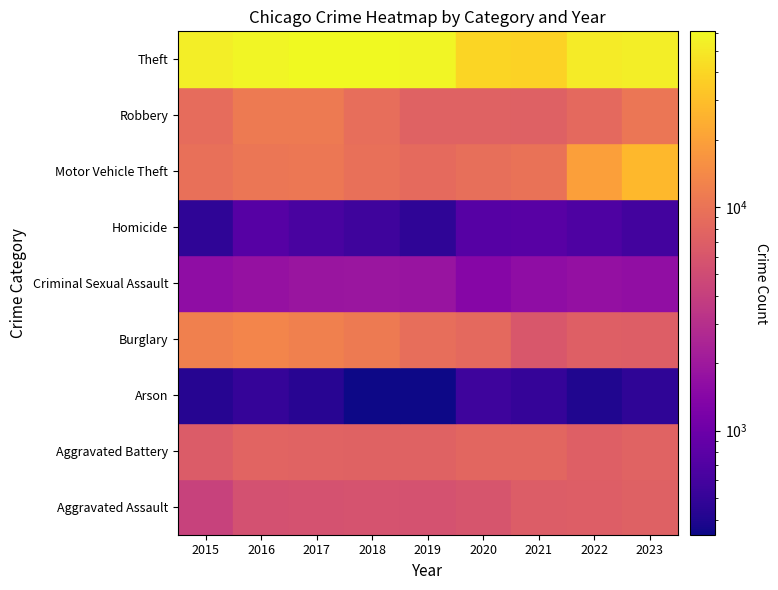

Count the number of categories in the chart.

9